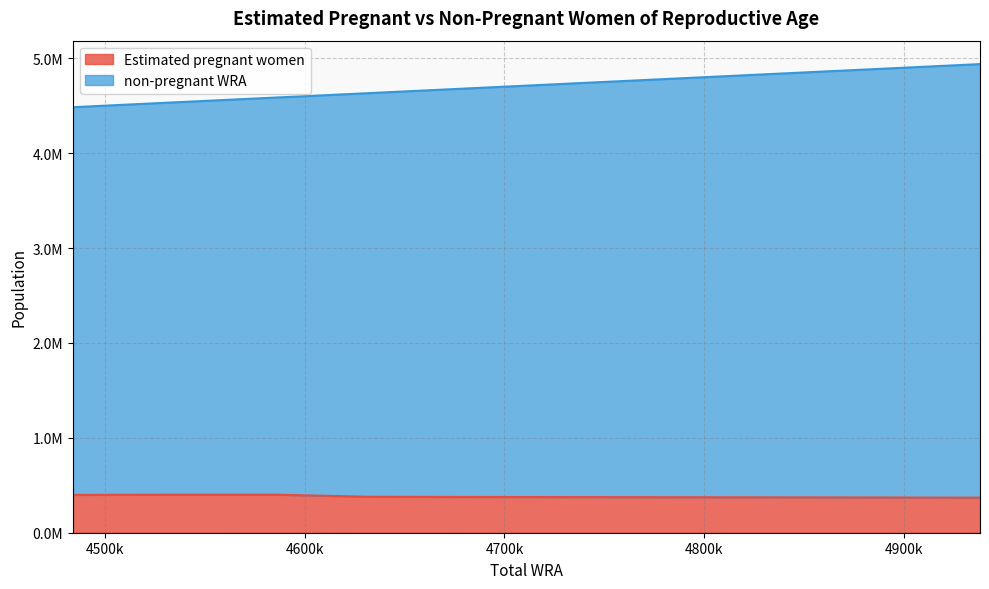

Where is the first local maximum for Estimated pregnant women?

4535000